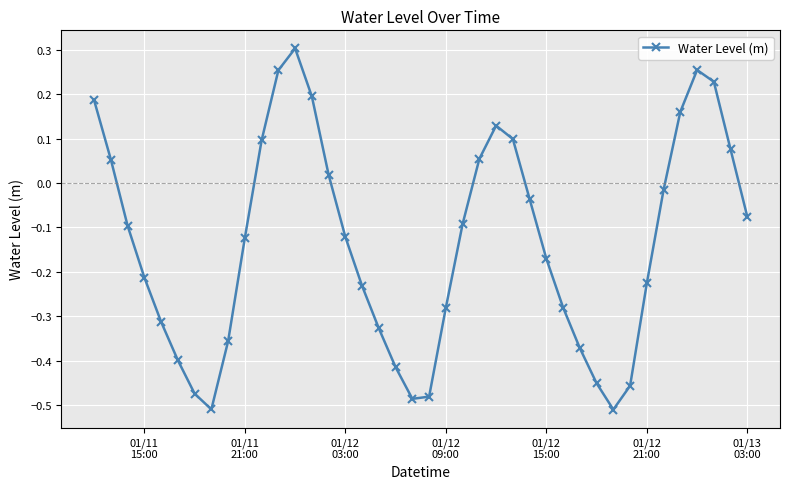

How many points are lower than both their immediate neighbors (excluding endpoints)?

3